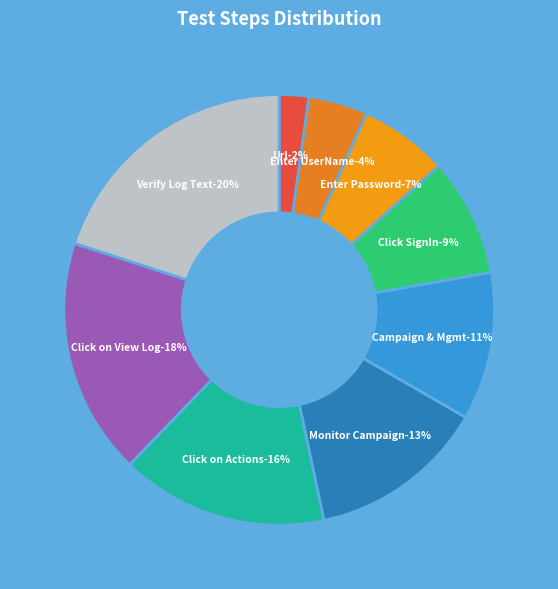

What percentage is the Click on View Log slice, to the nearest percent?

18%